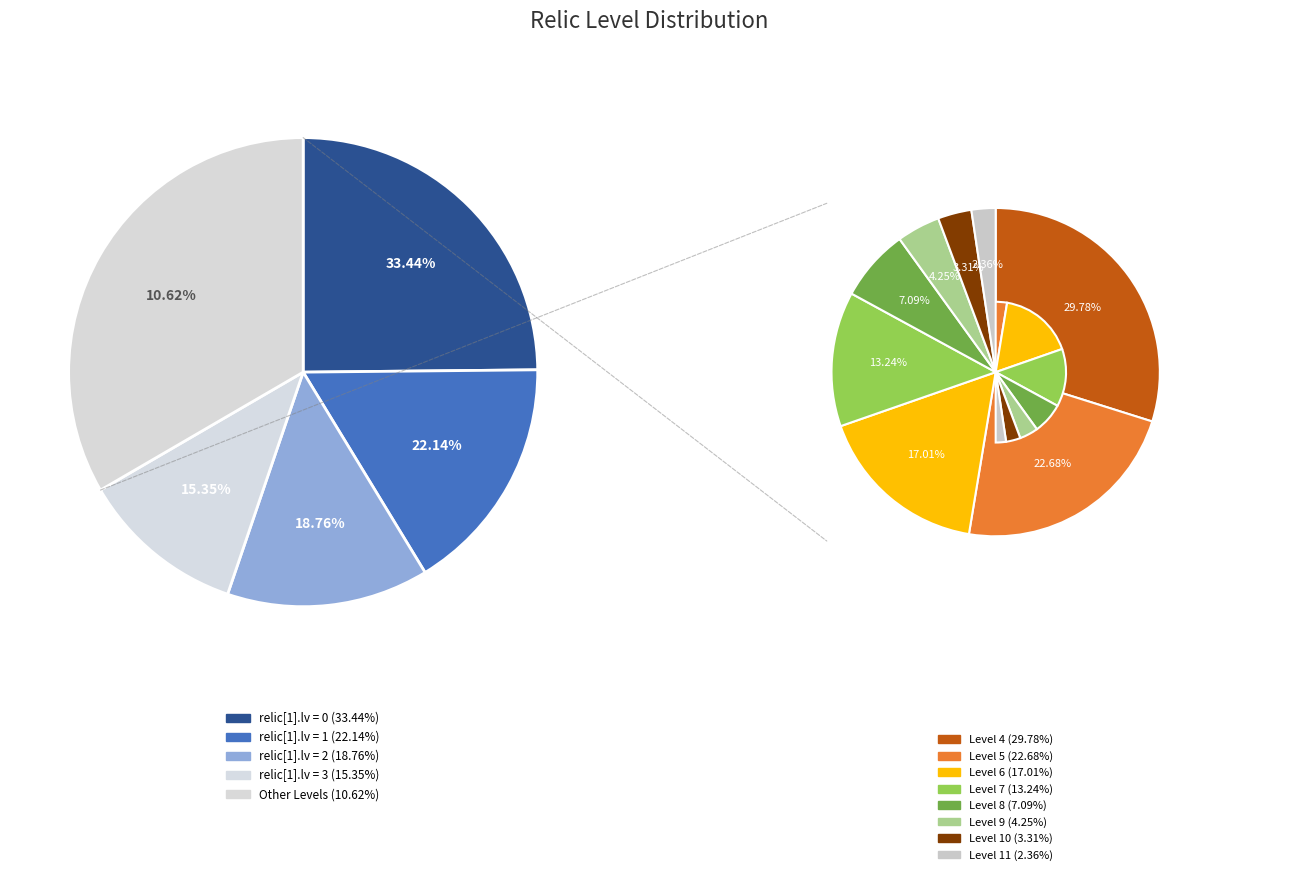

Is it true that 6 is 1% of the pie?

False